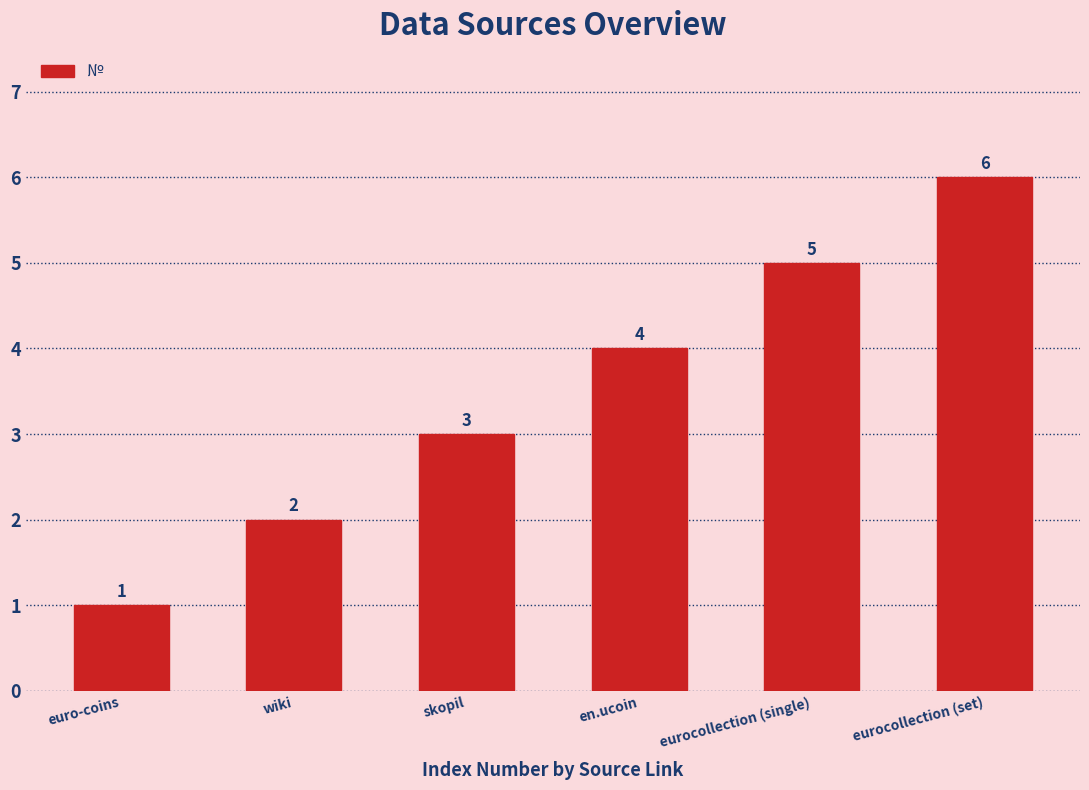

What is the label of the 6th bar from the left?

eurocollection (set)